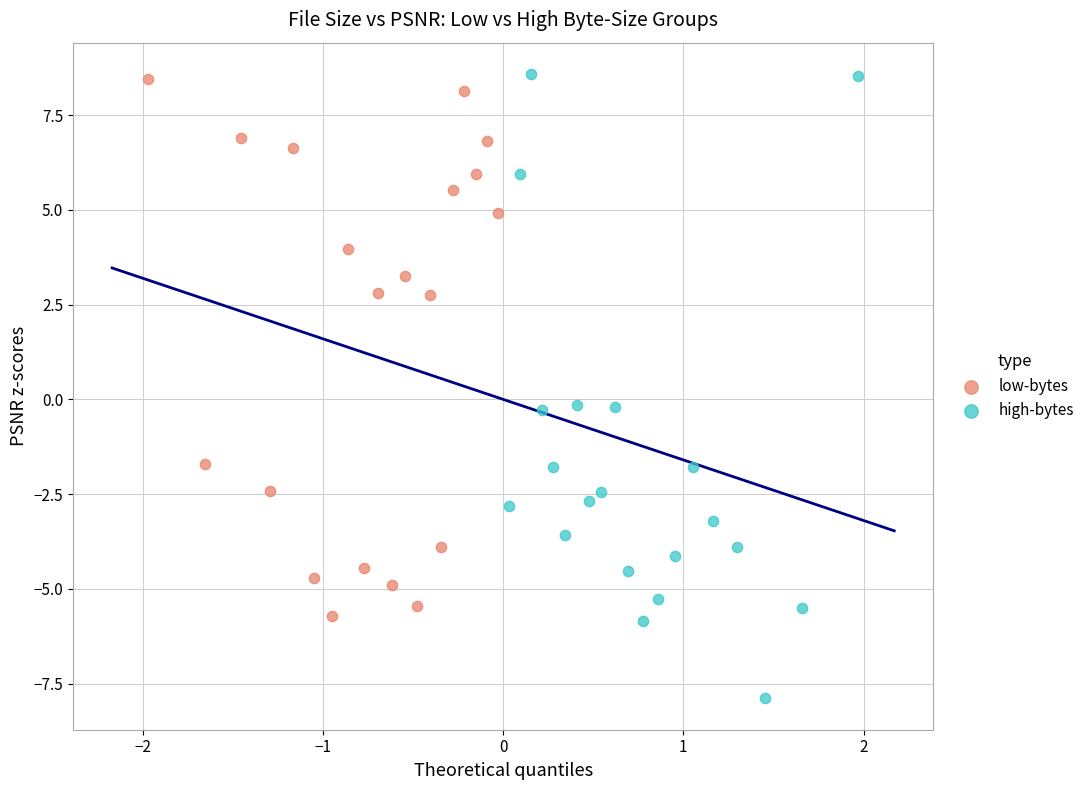

Which series contains the lowest Y value?

high-bytes